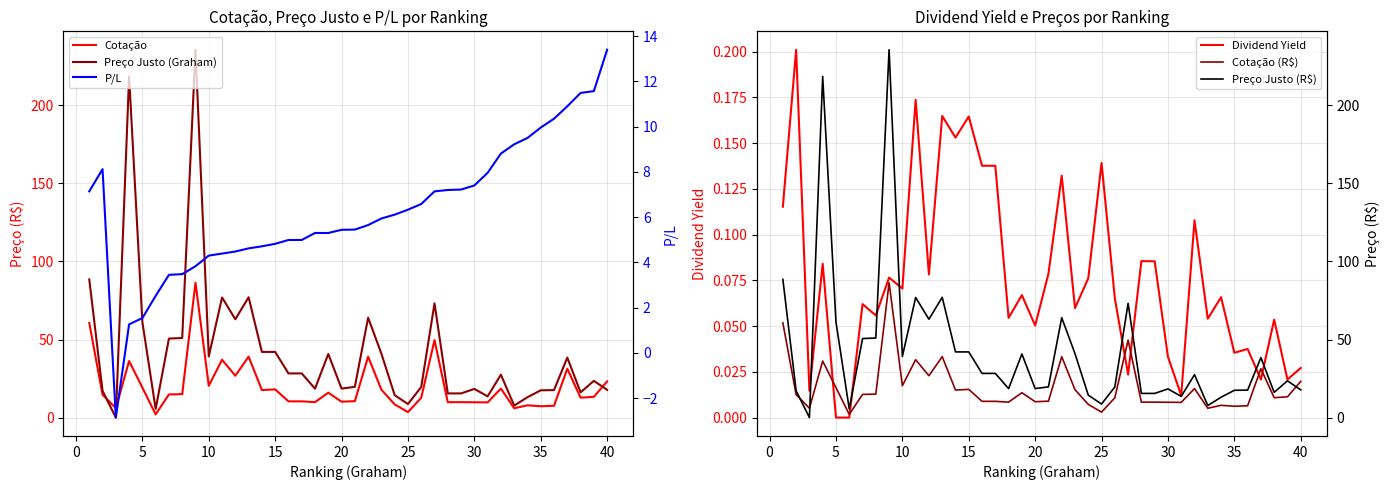

True or false: Cotação and Dividend Yield cross at least once.

False